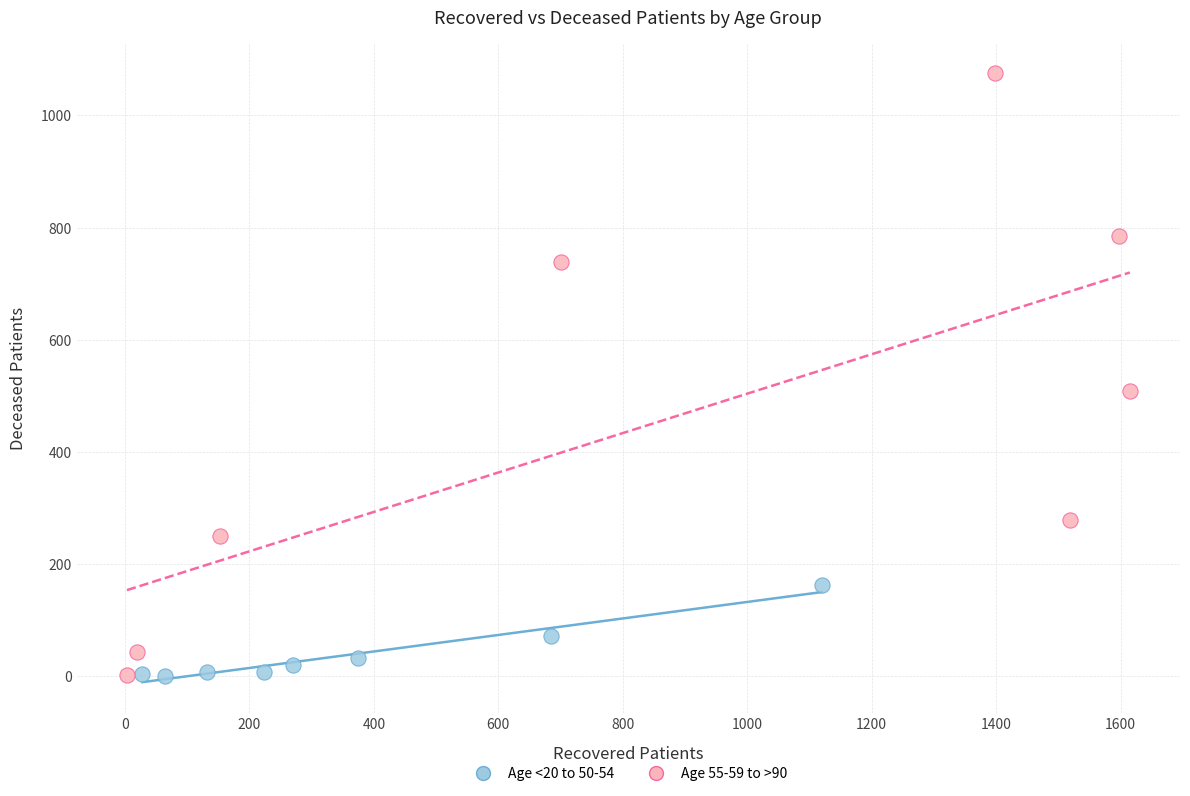

Which series reaches the maximum Y coordinate?

Age 55-59 to >90